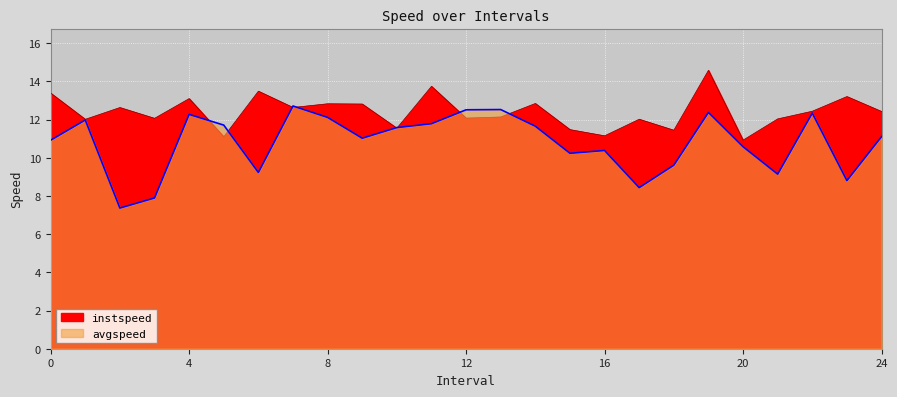

How many data points does each series have?

25